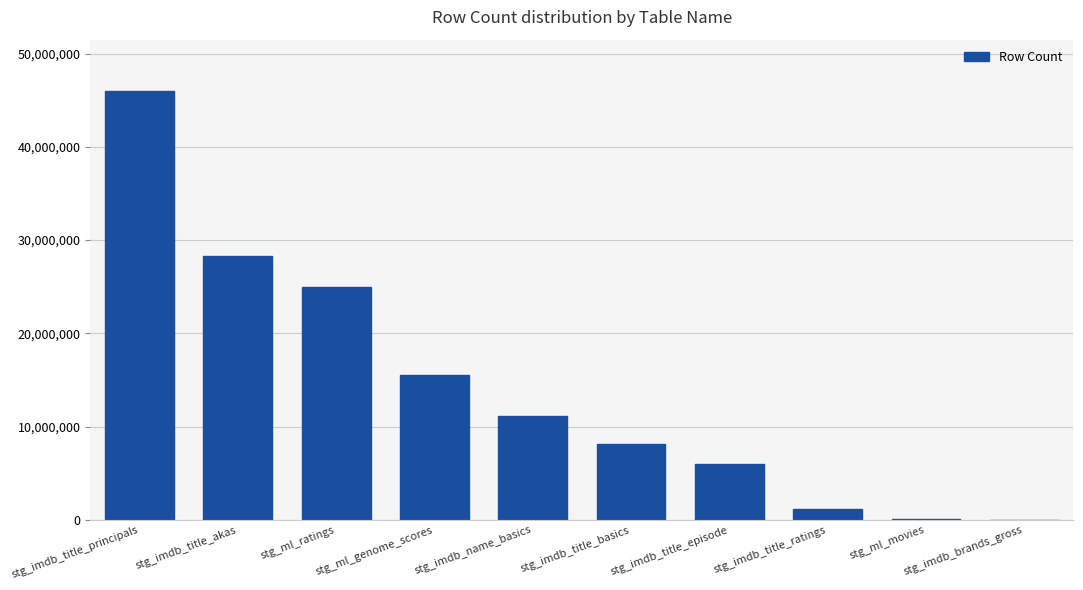

What is the sum of all values?

141210892